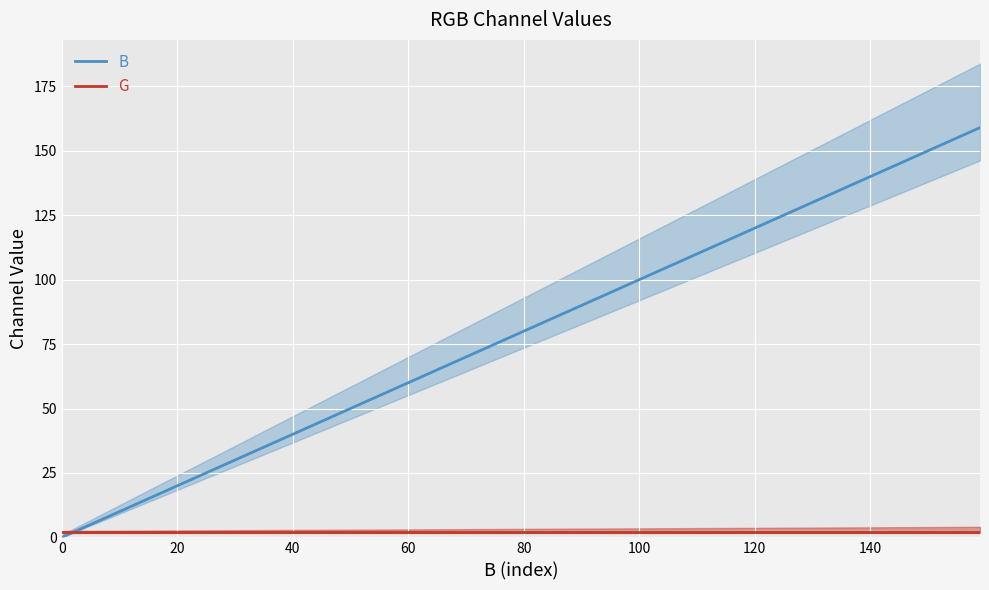

What are all the series names shown in the legend?

B, G, R